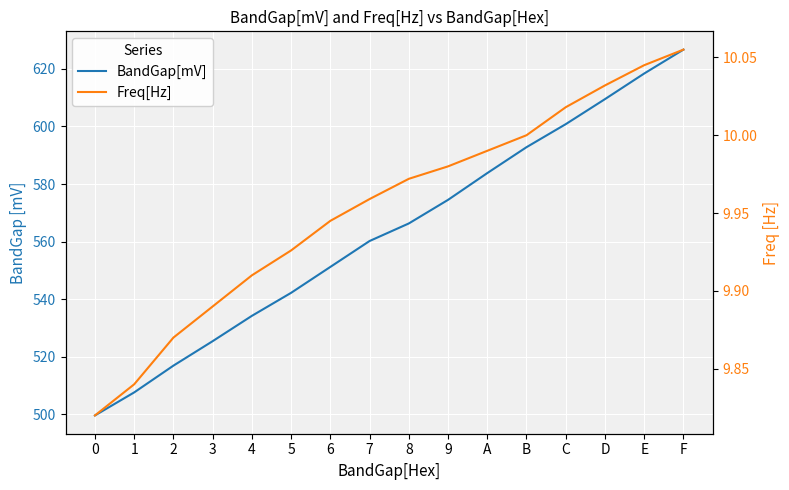

What is the average value of the BandGap[mV] series?

563.1